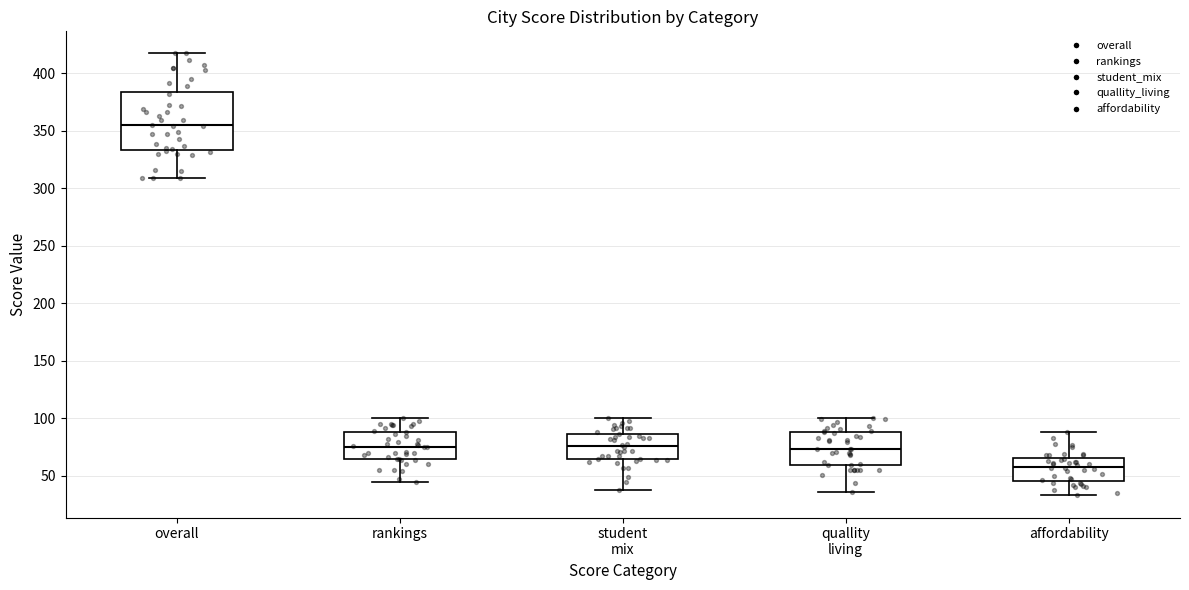

Where does the upper whisker of the box for overall end on the y-axis? The values are not printed on the chart, so give them approximately, as read against the axis.

415